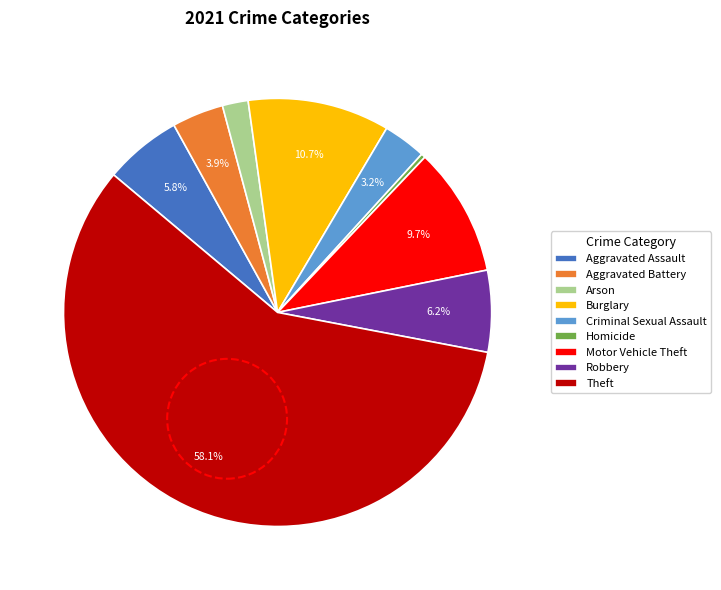

Approximately how many times larger is the value at Robbery compared to Aggravated Battery?

1.6